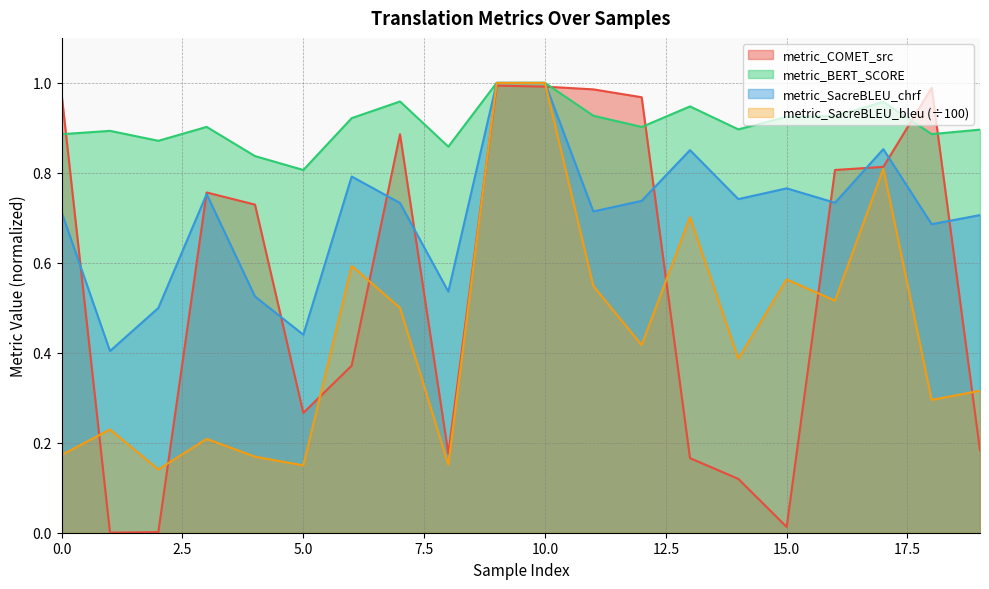

How many categories are shown in the chart?

20